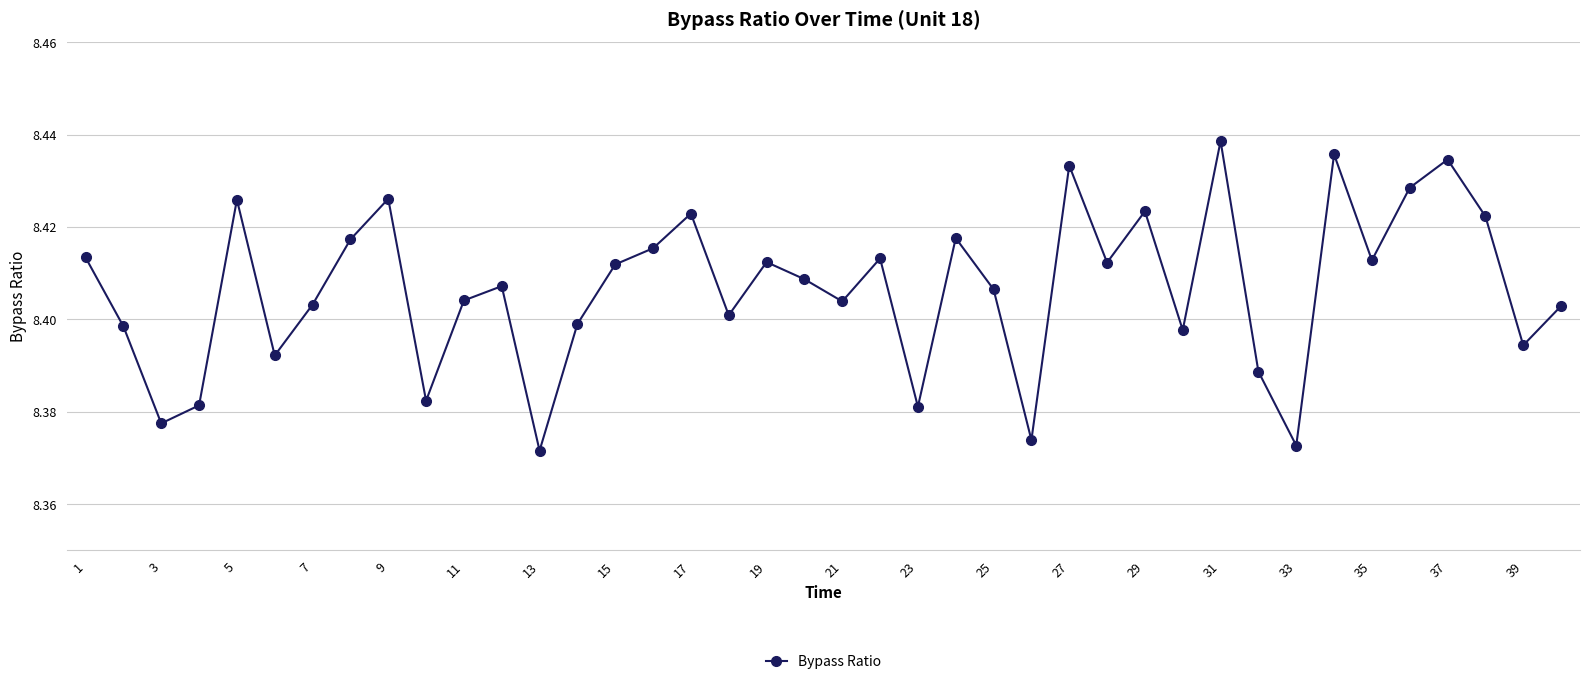

True or false: the data has more than 0 interior local peaks.

True